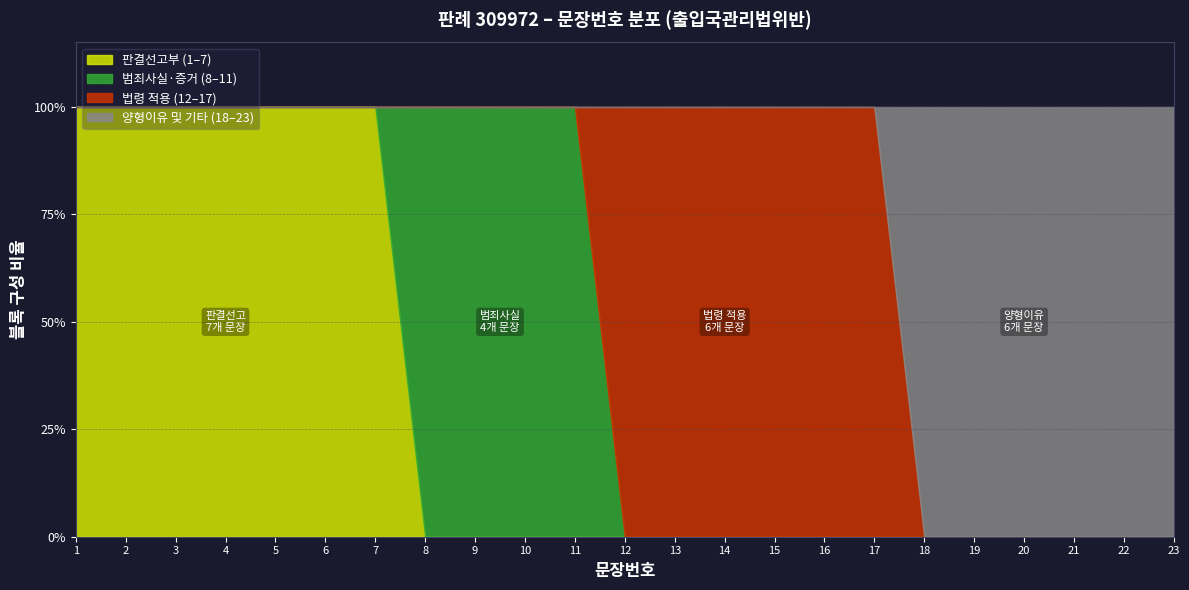

Which category has the highest value across all series?

23